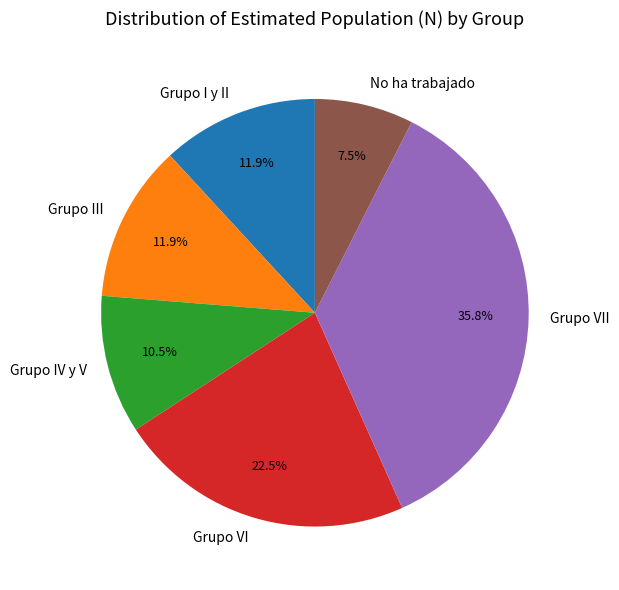

Between No ha trabajado and Grupo VI, which is larger?

Grupo VI